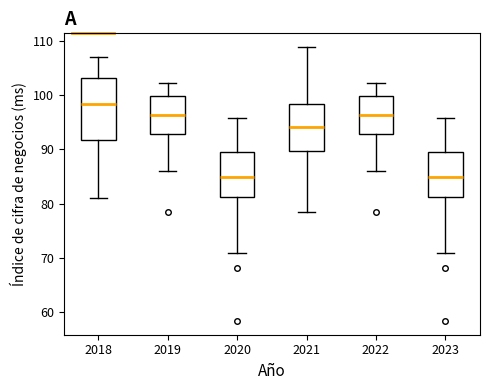

Where does the median line of the box at x = 2019 sit on the y-axis? The values are not printed on the chart, so give them approximately, as read against the axis.

96